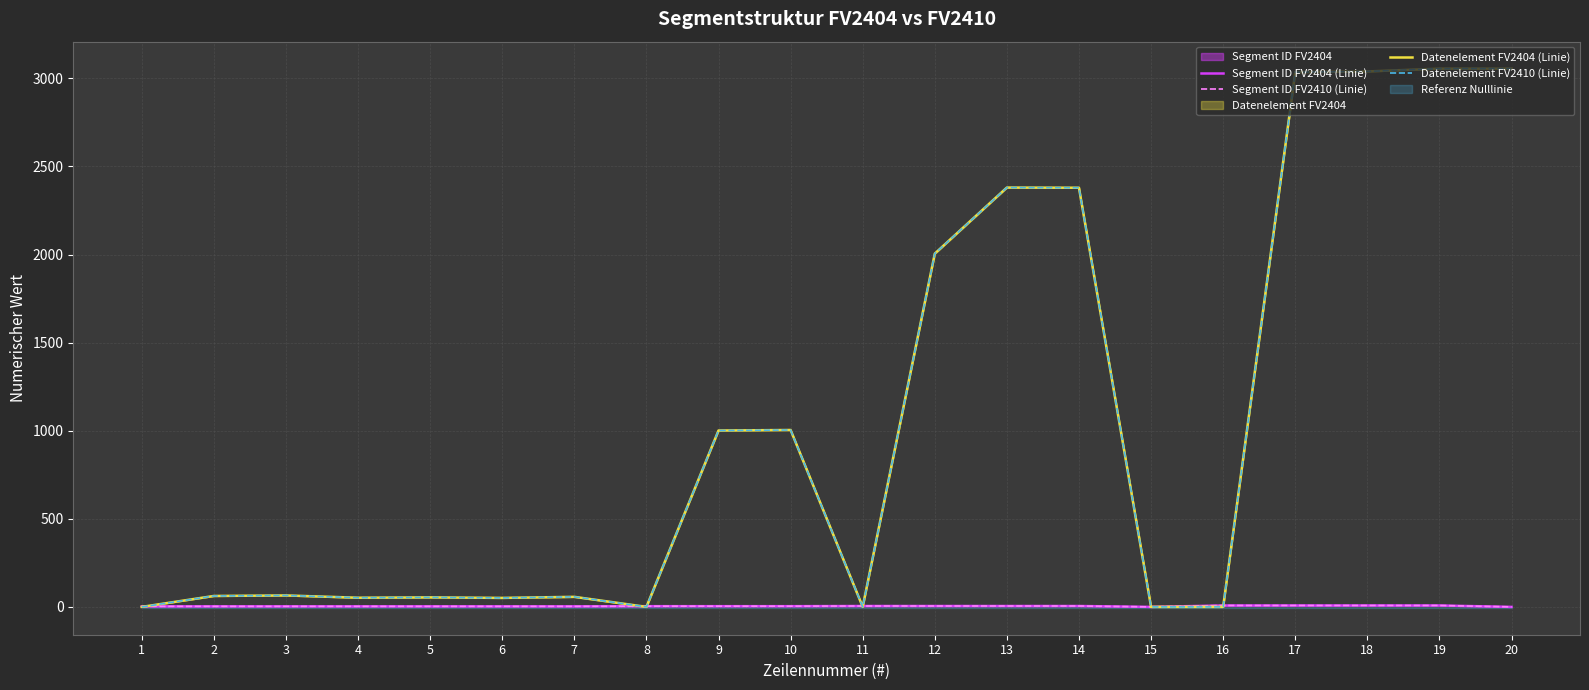

Between which two adjacent categories do Datenelement FV2410 (Linie) and Segment ID FV2410 (Linie) first intersect?

1 and 2